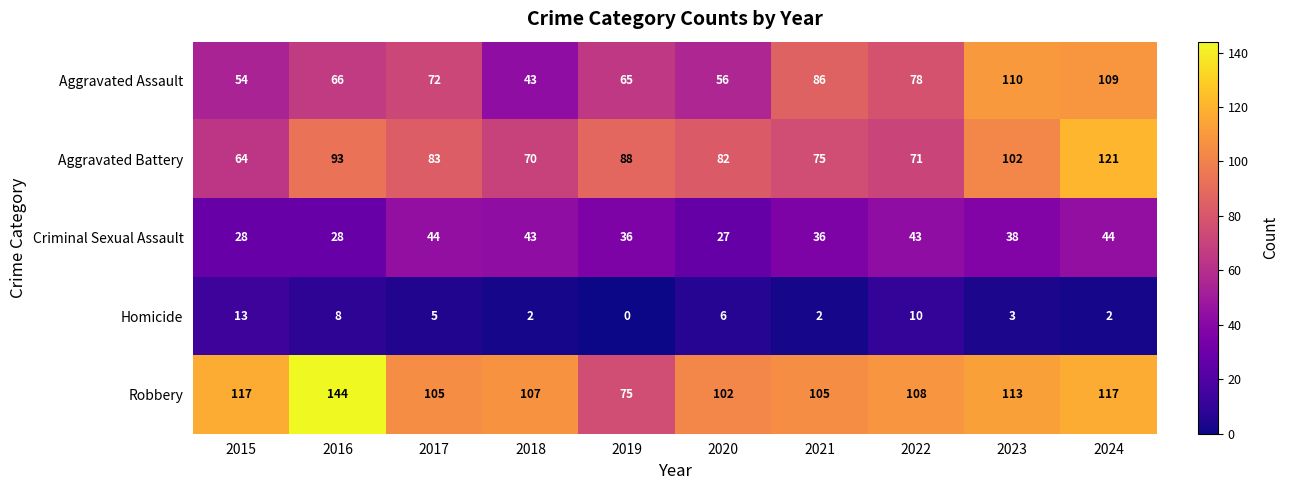

Which series has the widest spread of values?

Robbery